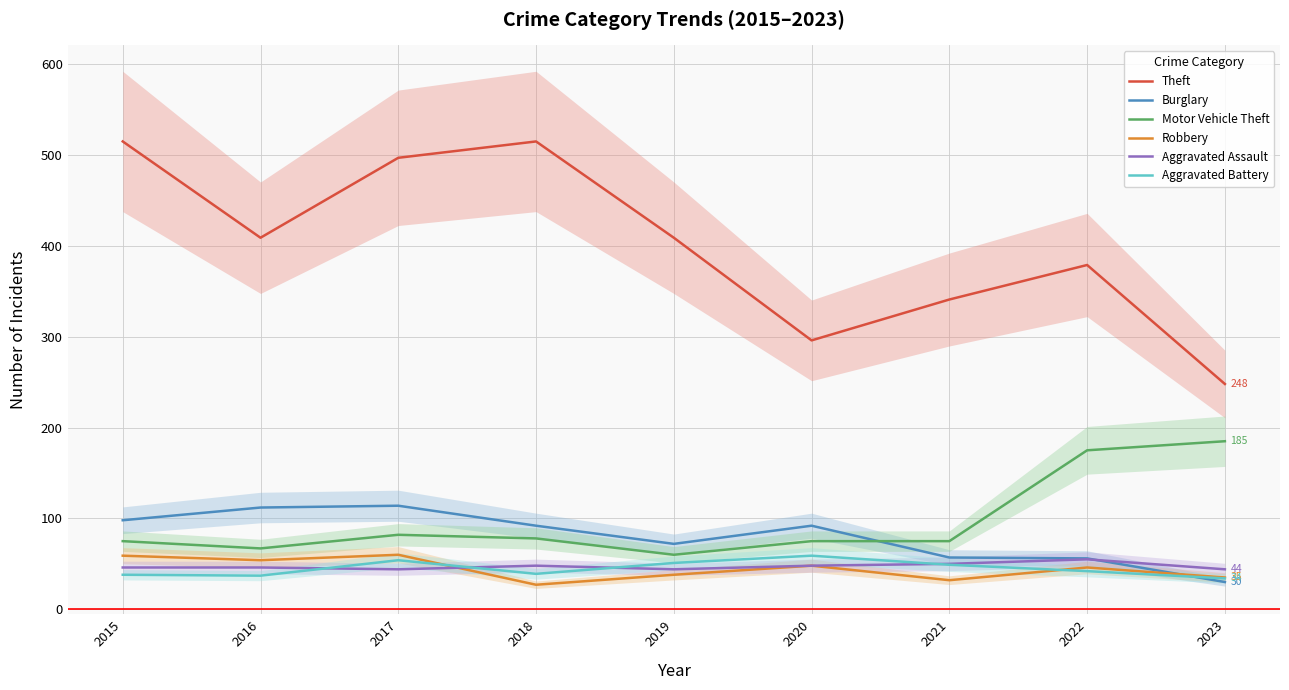

What is the difference between the second highest and minimum values in the Burglary series?

82